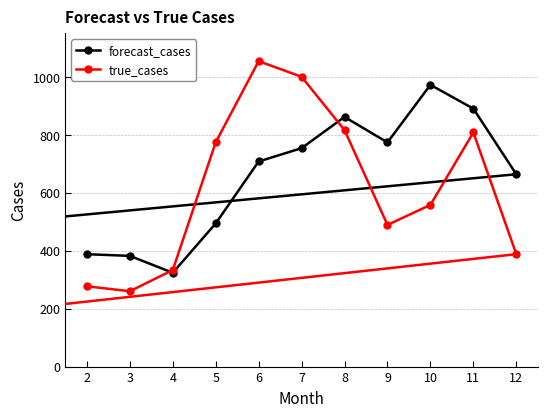

Rank the series by their maximum value, from lowest to highest.

forecast_cases, true_cases